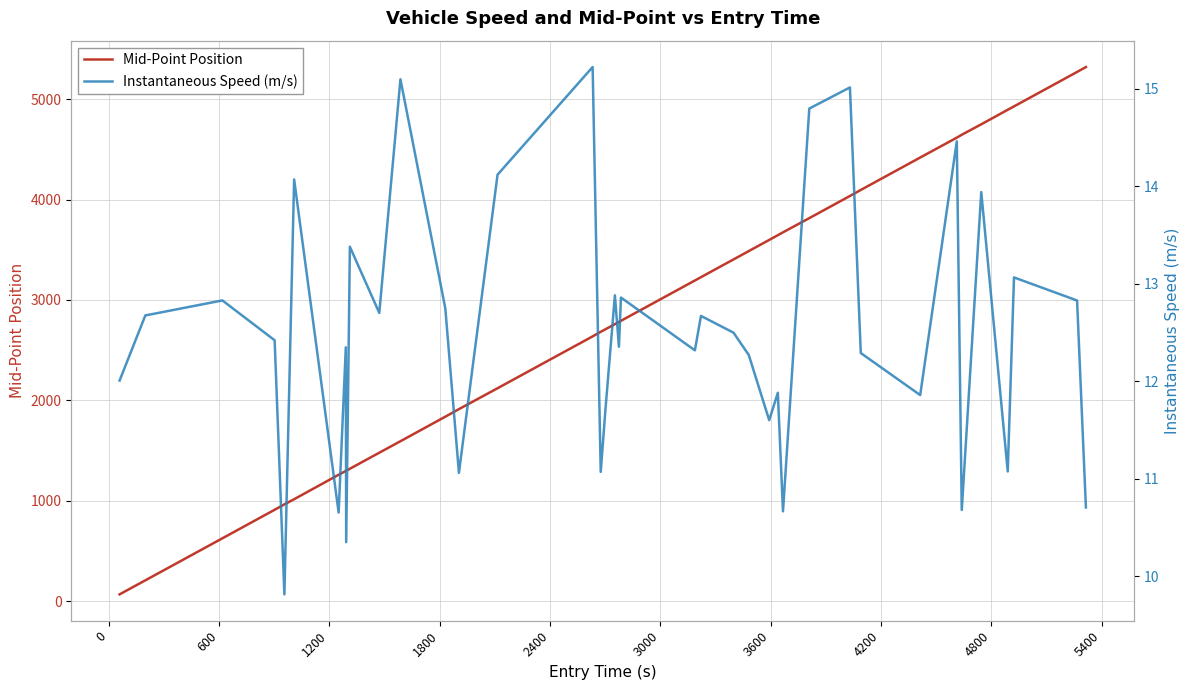

What is the maximum value for Mid-Point Position?

5321.3